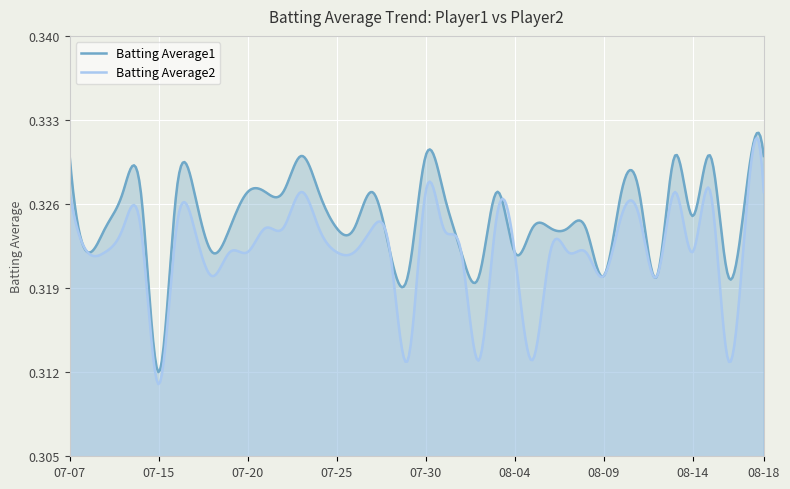

How many lines are shown in the chart?

2